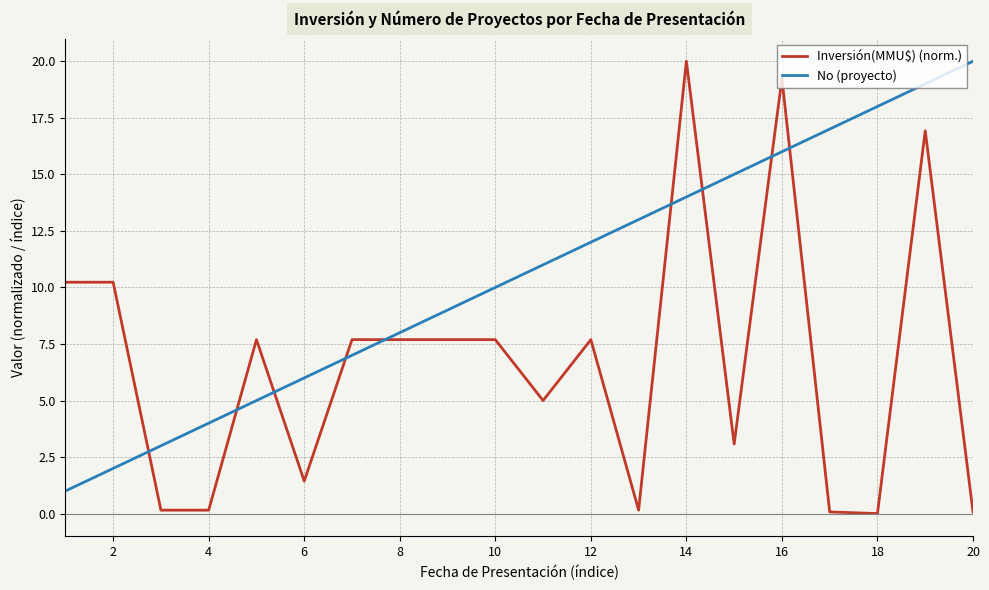

What is the maximum value for Inversión(MMU$) (norm.)?

20.0